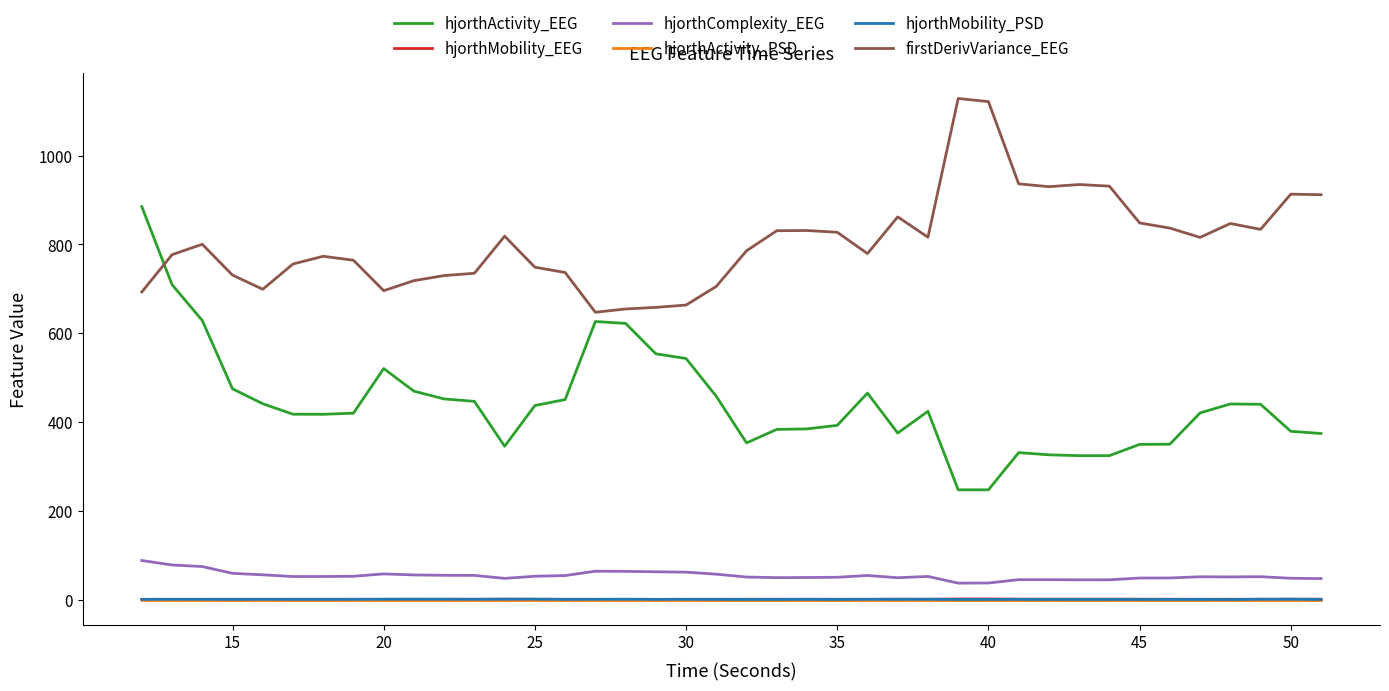

What is the lowest value of the firstDerivVariance_EEG series?

647.4